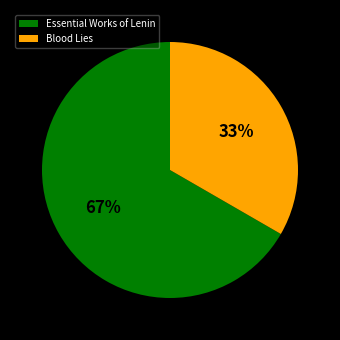

Combined, do Essential Works of Lenin and Blood Lies account for over 50%?

Yes